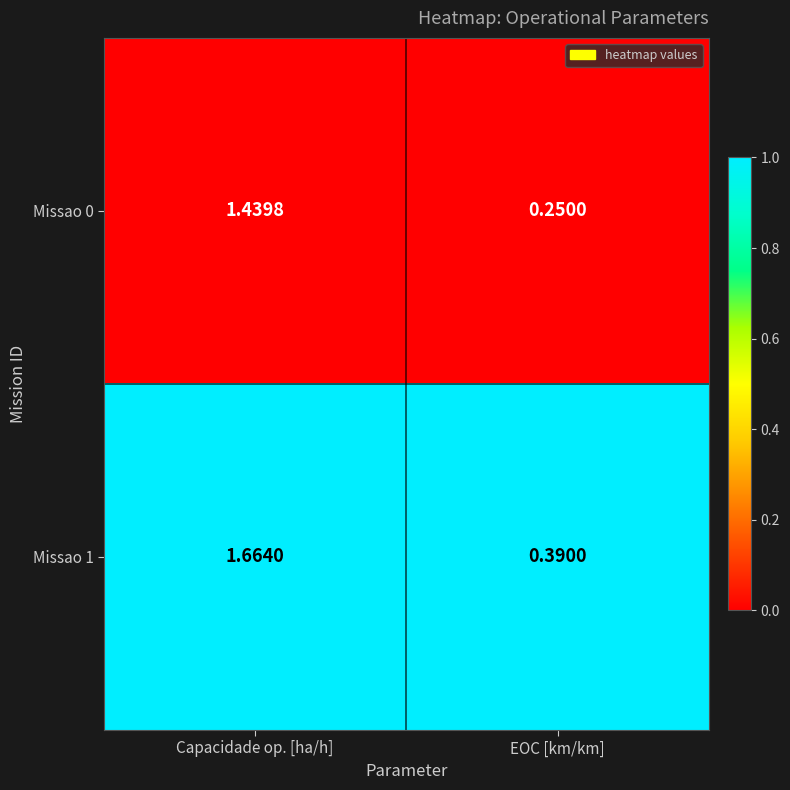

Which label corresponds to the smallest value in the chart?

EOC [km/km]